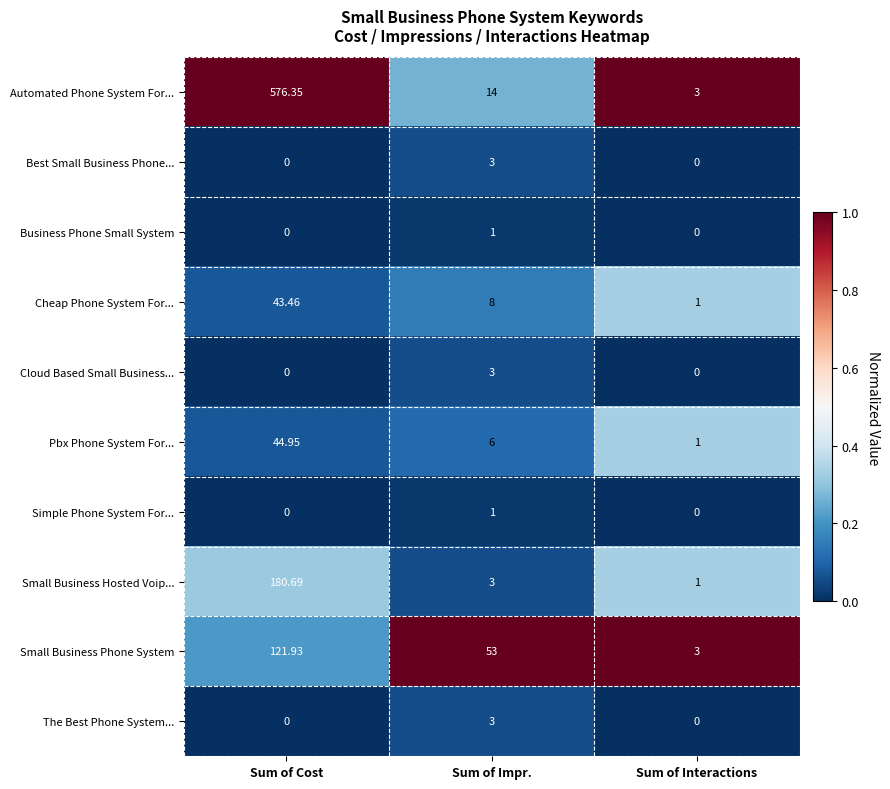

Which label corresponds to the largest value in the chart?

Sum of Cost